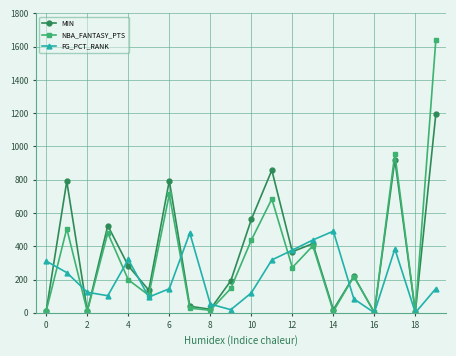

True or false: MIN has more than 2 interior local peaks.

True